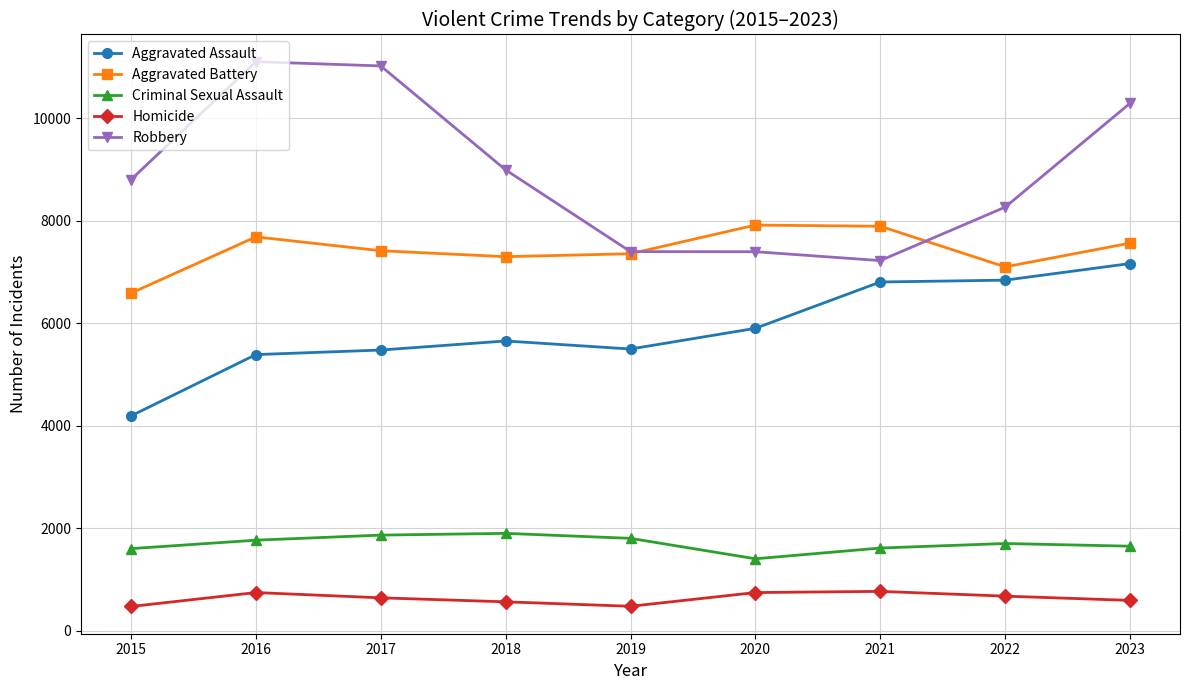

What is the average value of the Aggravated Assault series?

5878